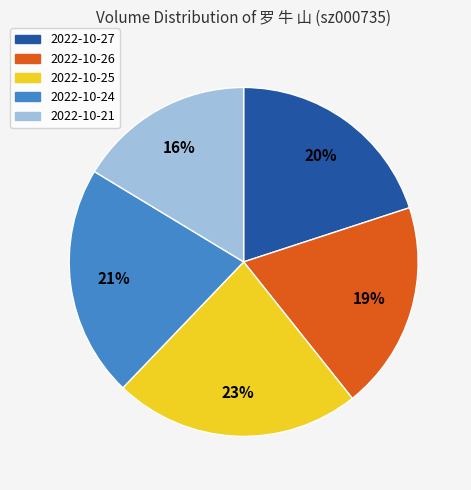

To the nearest percent, what percentage of the pie is 2022-10-24?

21%